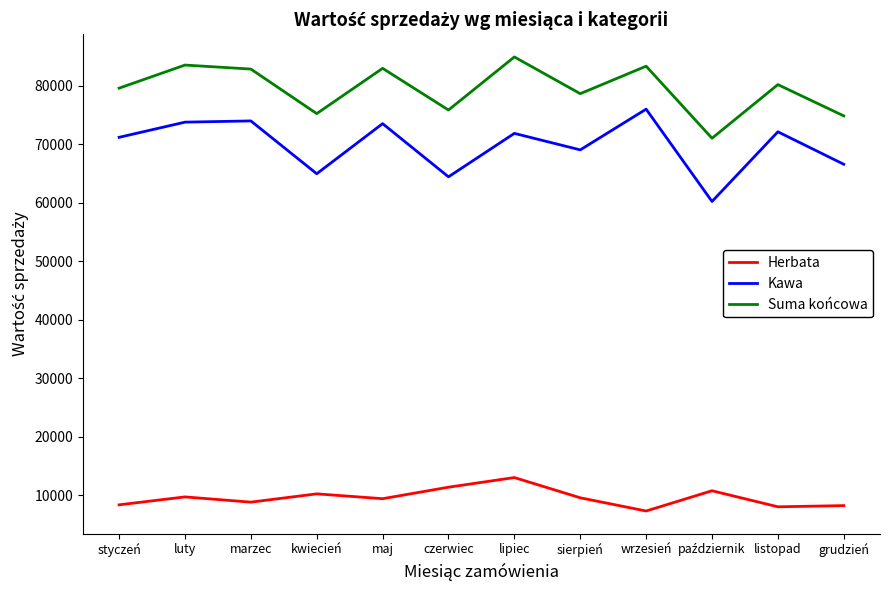

How many series are shown in this chart?

3